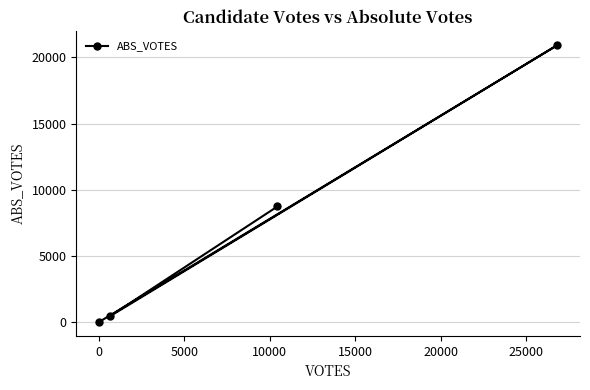

Count the number of data series in this chart.

1